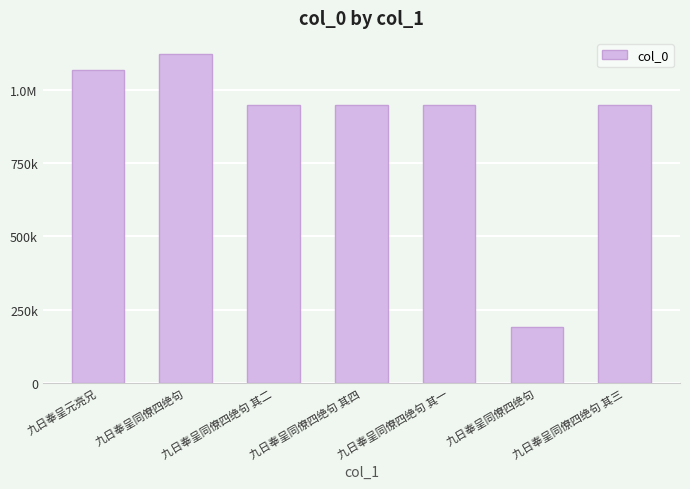

At which label does the data first exceed 945926?

九日奉呈元亮兄